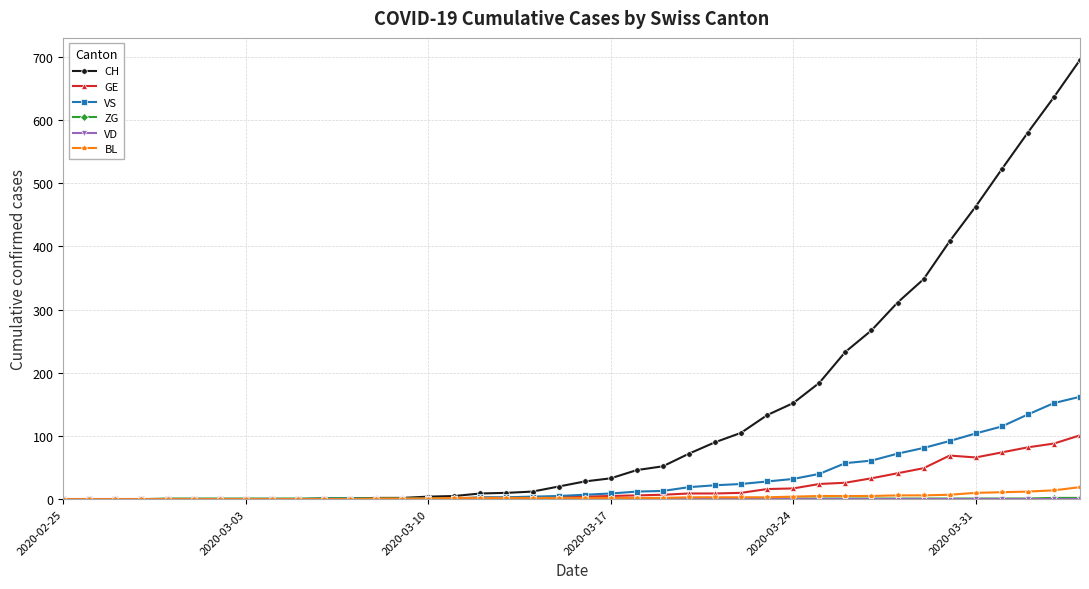

Which series has the widest spread of values?

CH